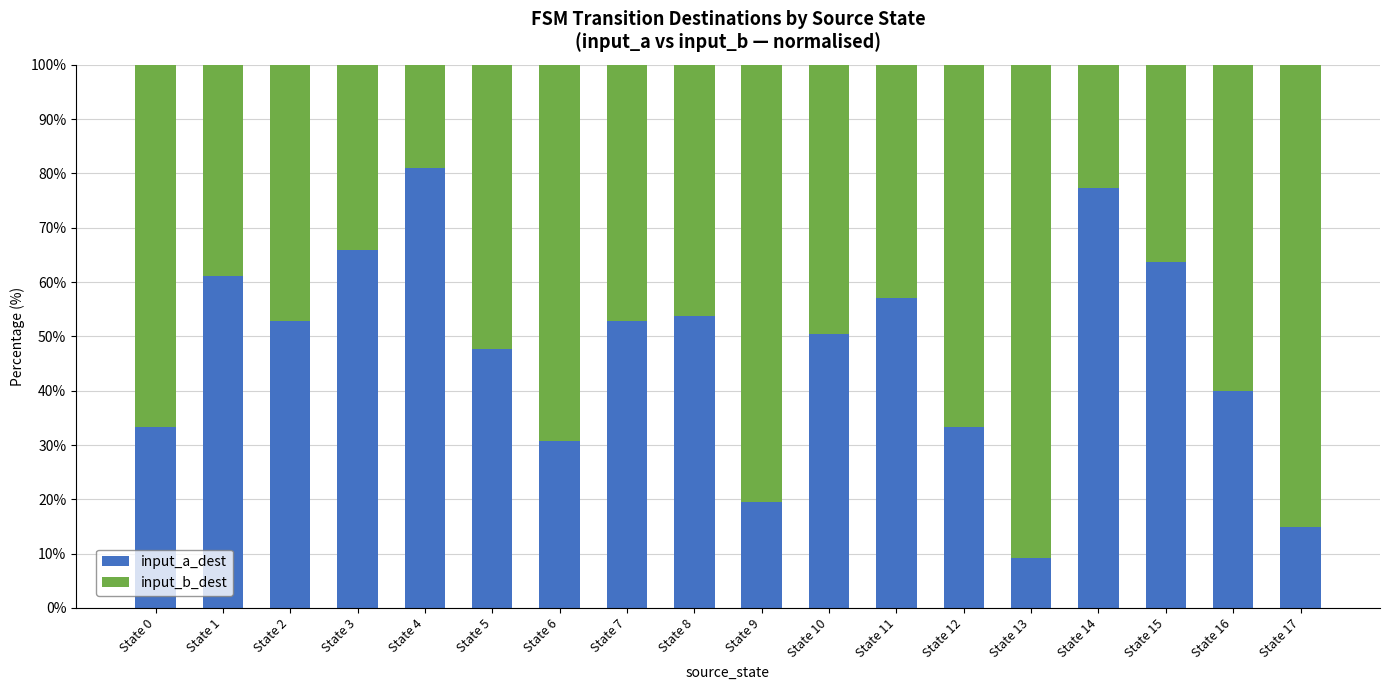

What is the sum of all input_a_dest values?

844.5